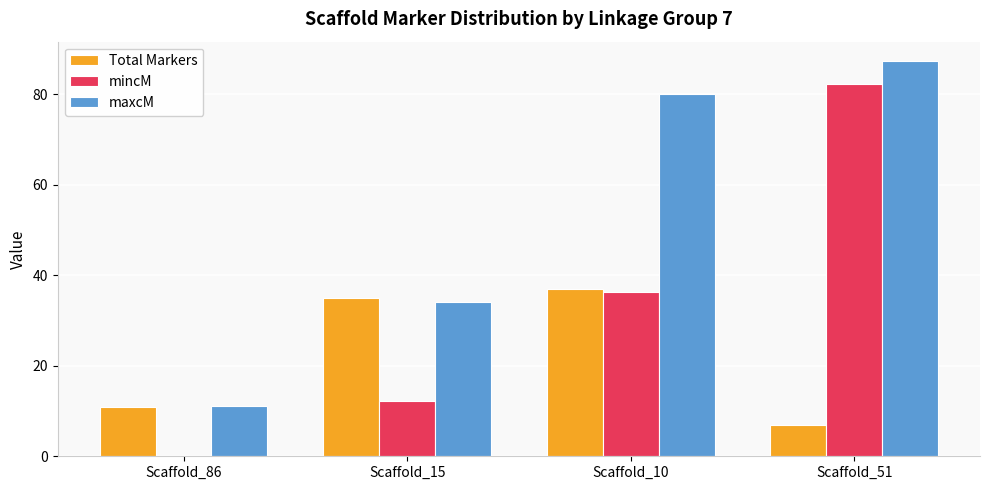

Where is mincM nearest to the value 41?

Scaffold_10